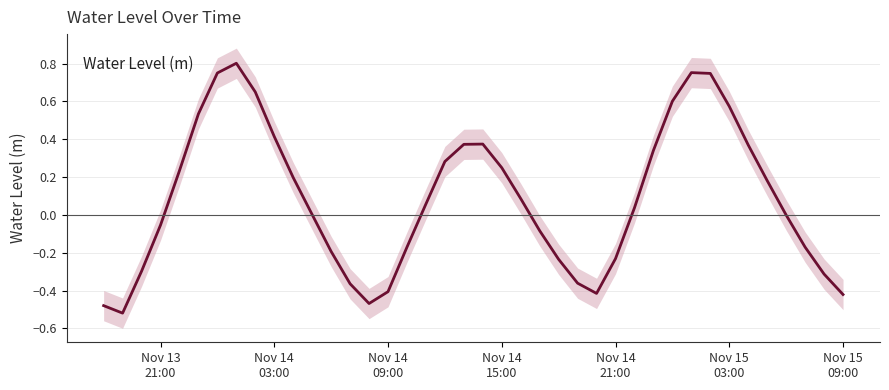

Reading left to right, extract all data points from this chart.

-0.5	-0.5	-0.3	-0.1	0.2	0.5	0.8	0.8	0.6	0.4	0.2	0.0	-0.2	-0.4	-0.5	-0.4	-0.2	0.1	0.3	0.4	0.4	0.2	0.1	-0.1	-0.2	-0.4	-0.4	-0.2	0.0	0.3	0.6	0.8	0.7	0.6	0.4	0.2	-0.0	-0.2	-0.3	-0.4